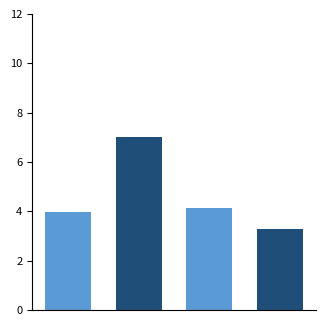

Are the bars grouped side by side (vs. stacked)?

No